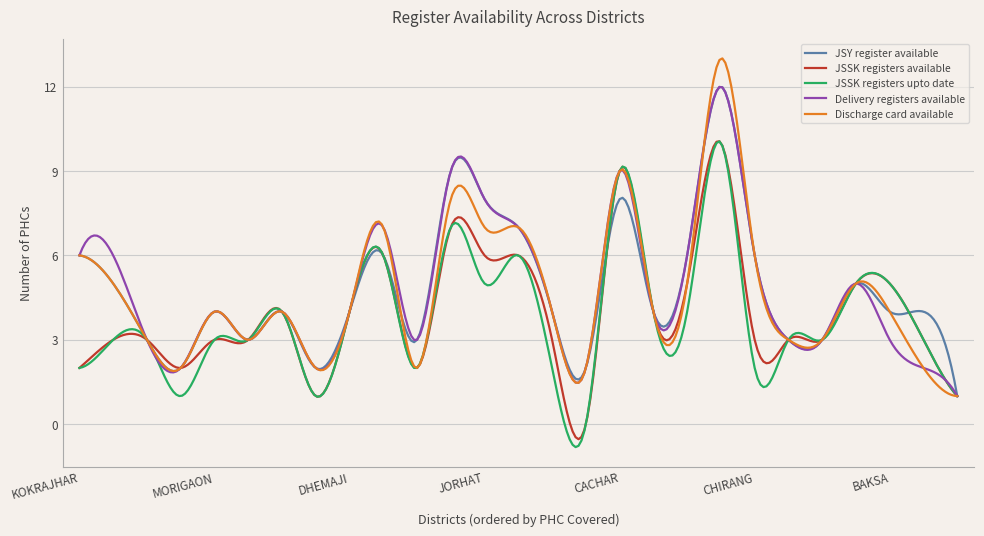

Count the number of data series in this chart.

5